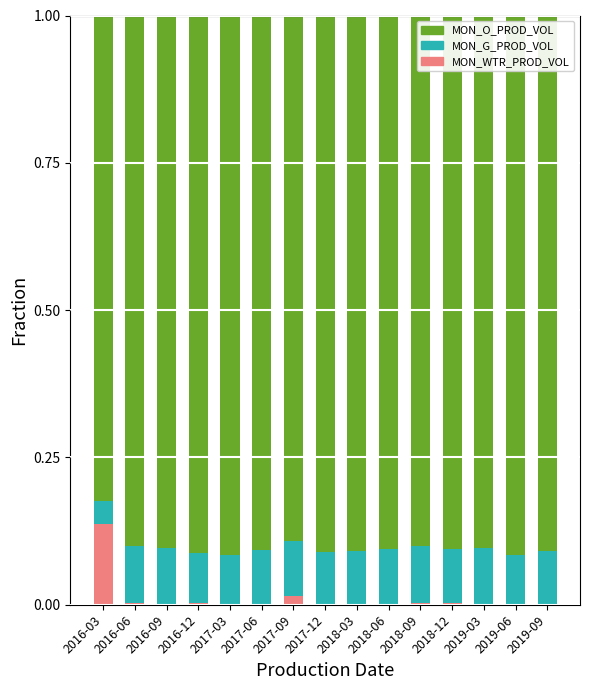

What is the total value across all series at 2016-03?

1.0